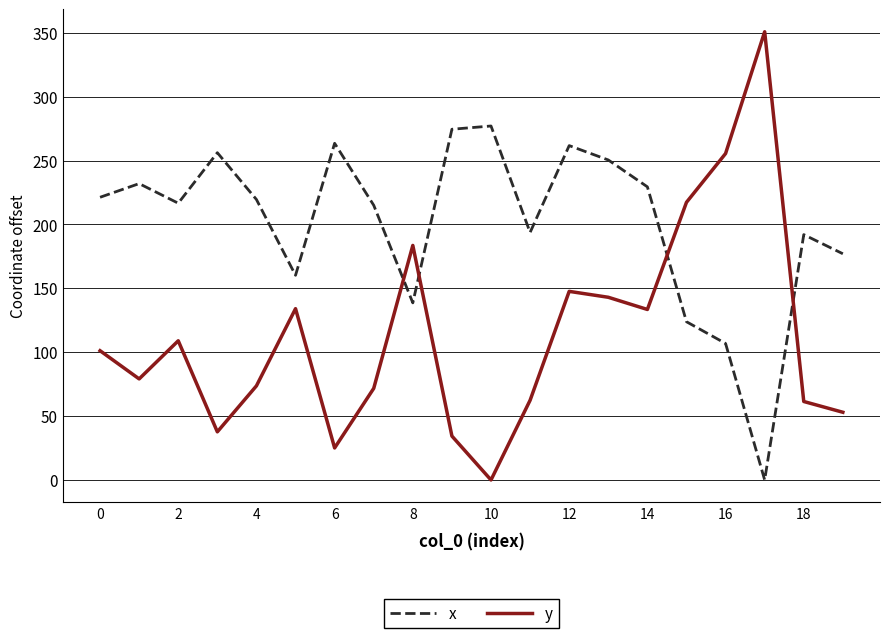

At how many categories does at least one series exceed 43?

20